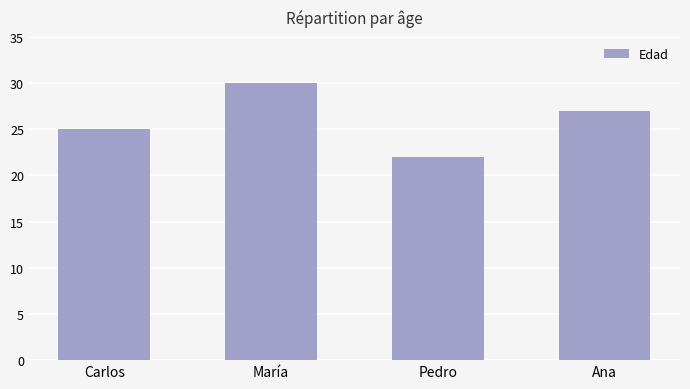

What is the label of the 1st bar from the right?

Ana